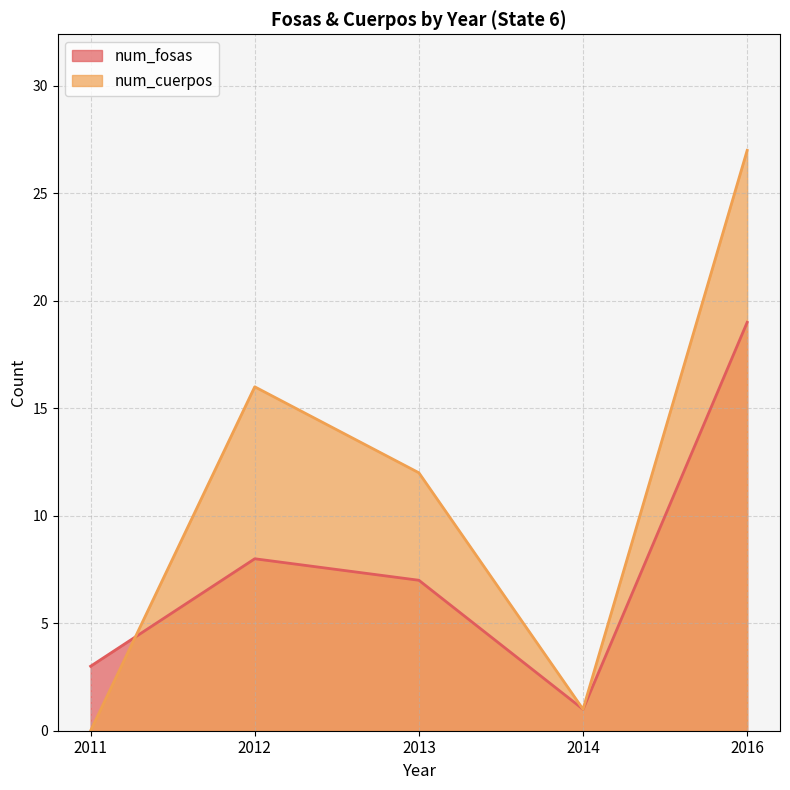

How many data points in num_fosas are above 7?

2